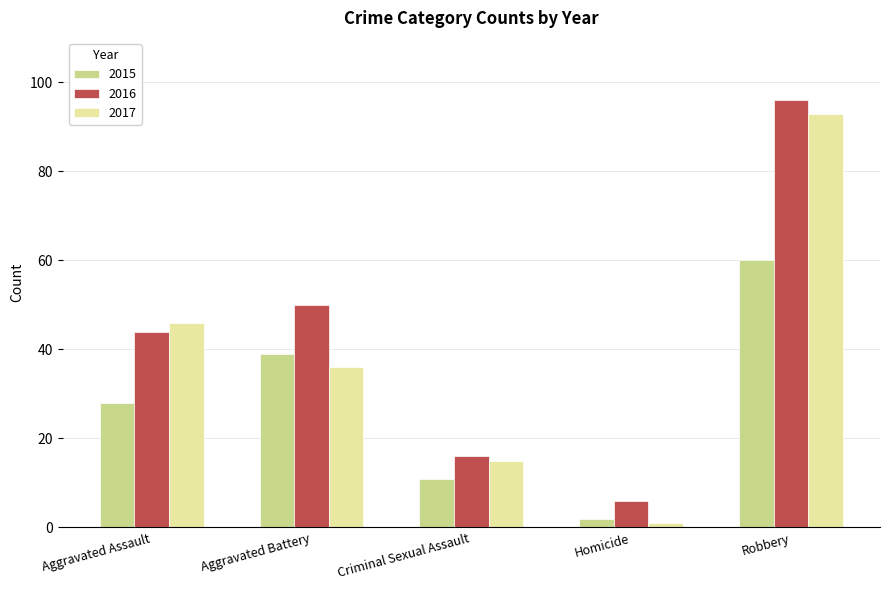

Between Aggravated Battery and Homicide, which series saw the biggest shift?

2016